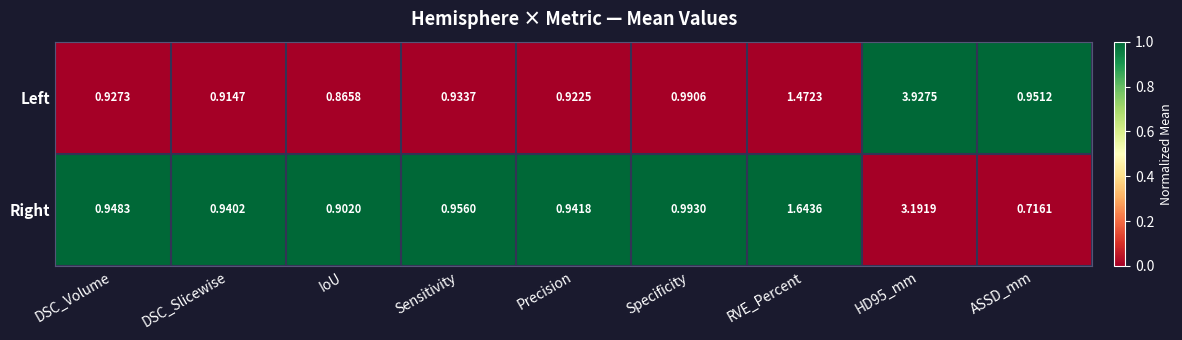

Which category has the lowest value in the Right series?

ASSD_mm